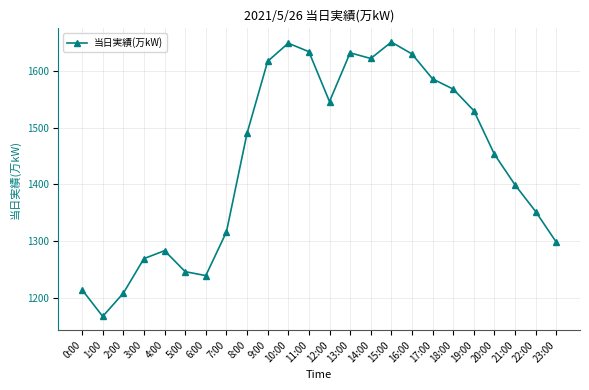

The chart shows a value of 1246 at 5:00. True or false?

True